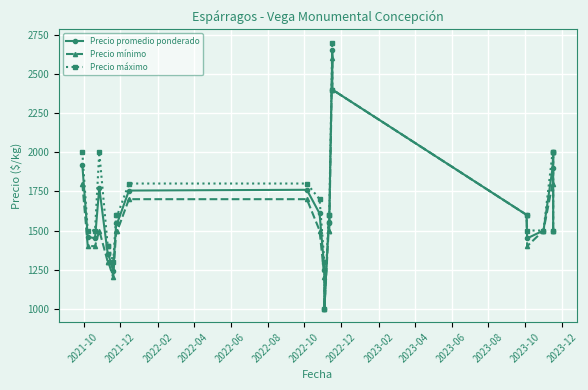

The Precio promedio ponderado series shows 772 at 17. True or false?

False